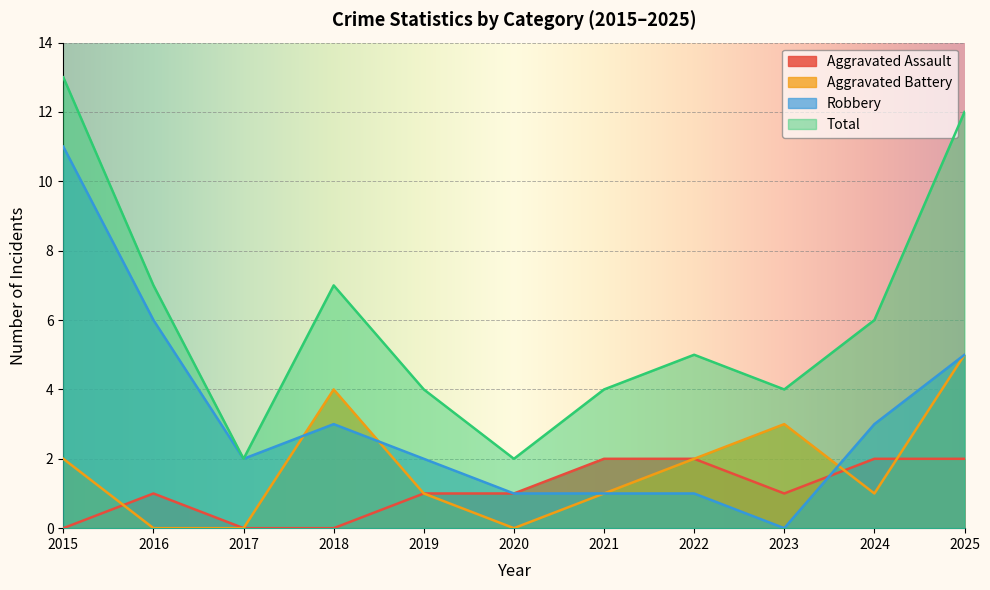

At which category does Aggravated Battery reach its first local peak?

2018